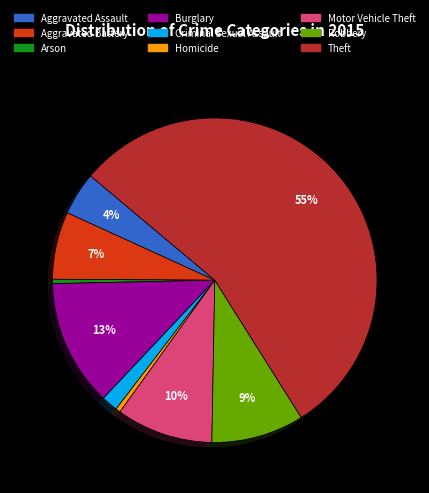

What percentage is the Aggravated Assault slice, to the nearest percent?

4%